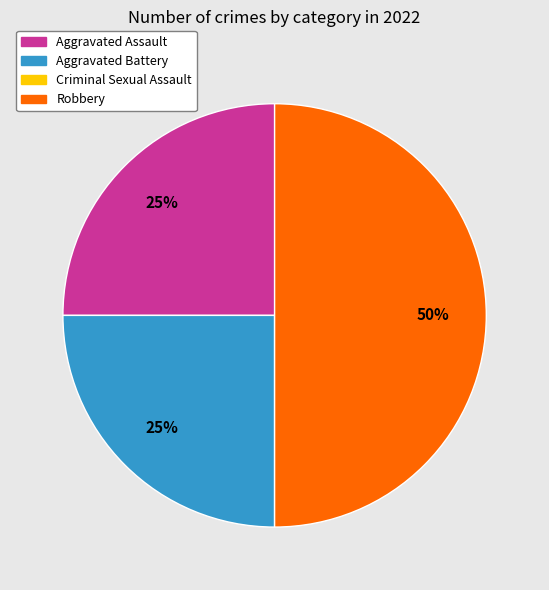

To the nearest percent, what portion does Robbery represent?

50%